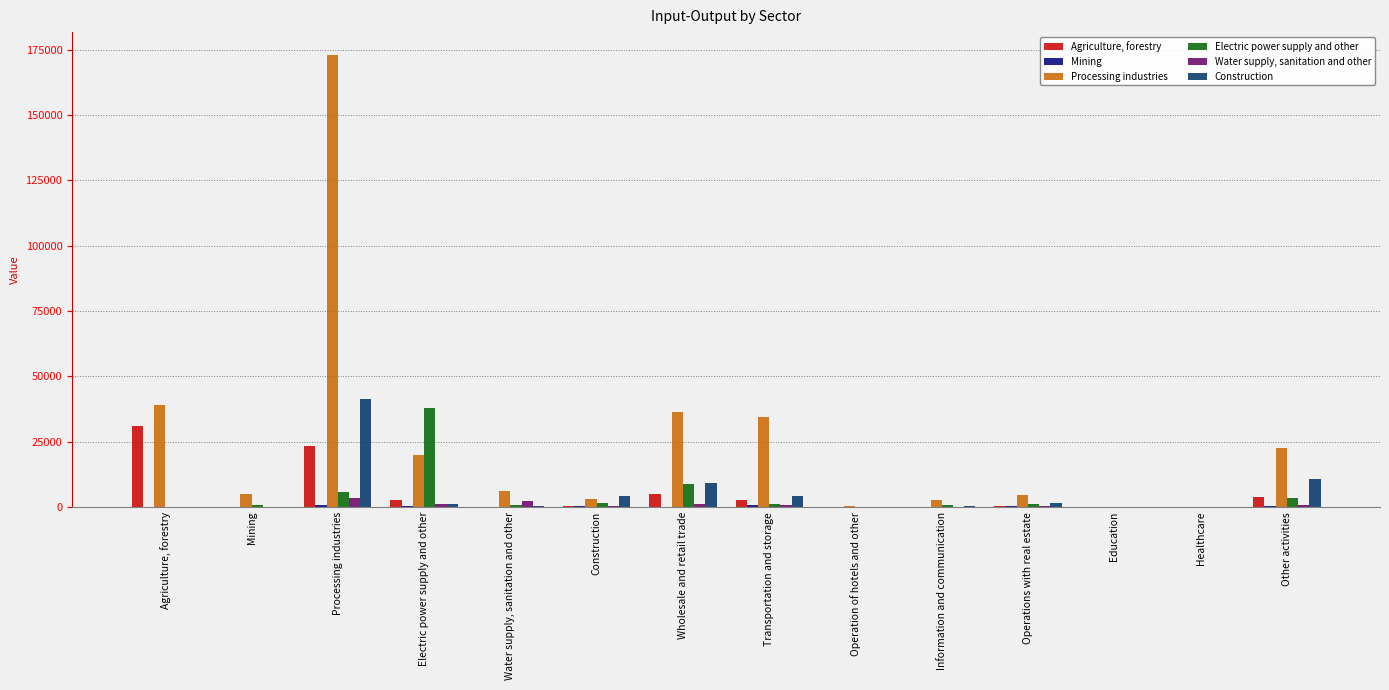

Is the value of Processing industries at Operation of hotels and other greater than the value of Construction at Construction?

No